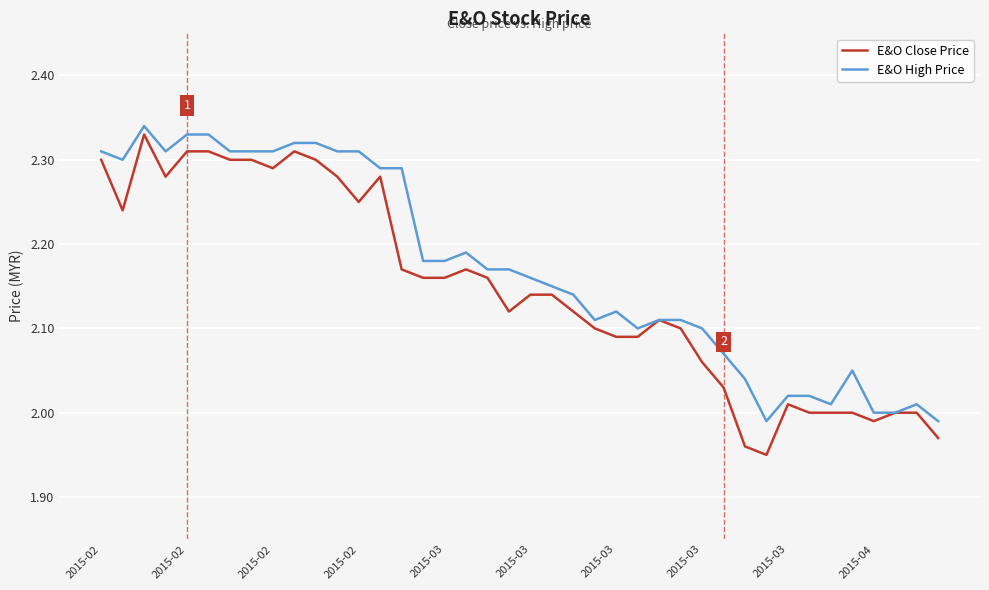

Which series has the largest total across all categories?

E&O High Price